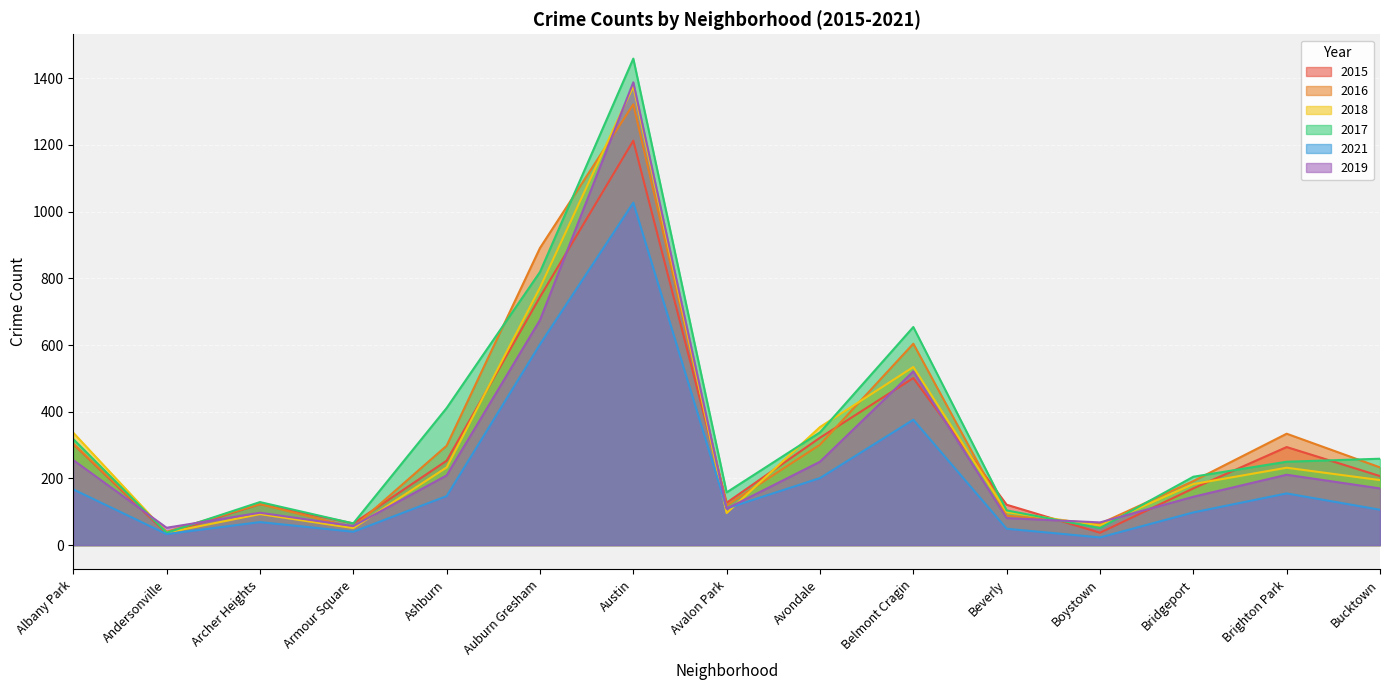

What is the label of the 5th point from the left?

Ashburn